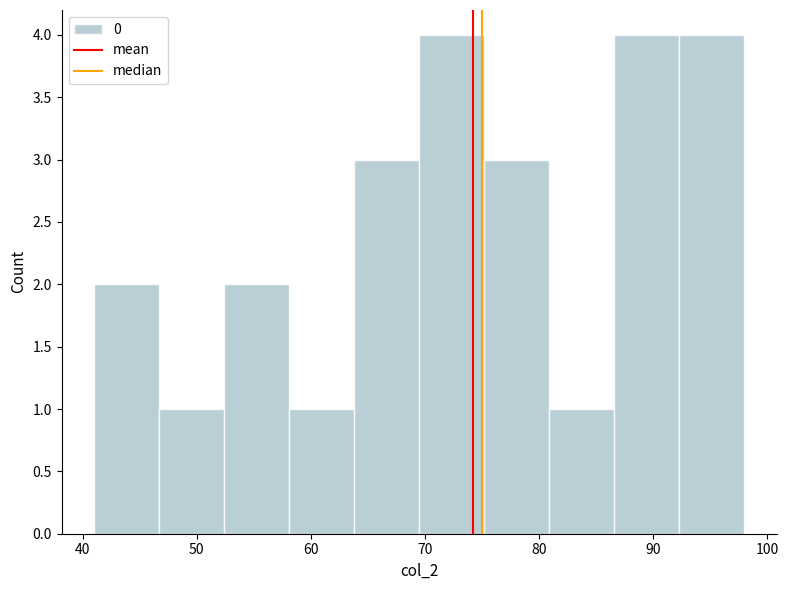

What is the height of the bar covering 92.3 to 98.0 on the x-axis? Neither the bar edges nor the heights are printed on the chart, so give them approximately, as read against the axes.

4